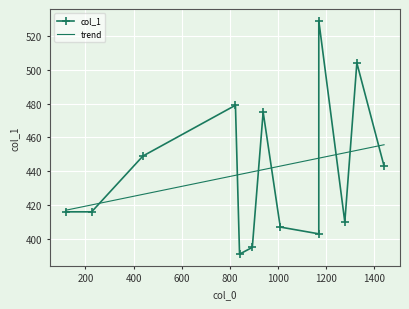

Between 1169 and 1169, which is larger?

1169